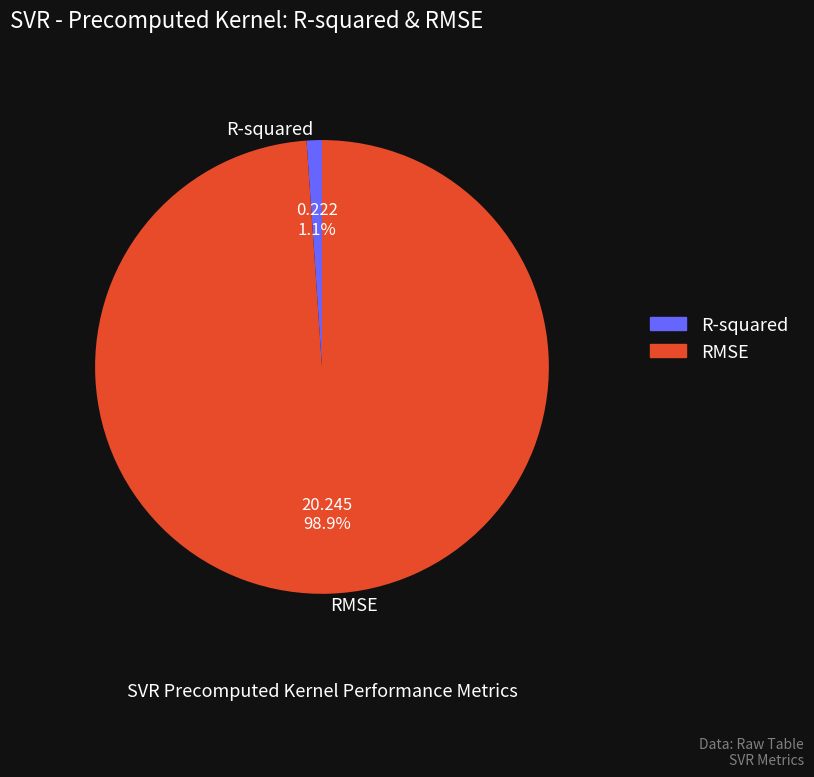

How many segments does this pie chart have?

2